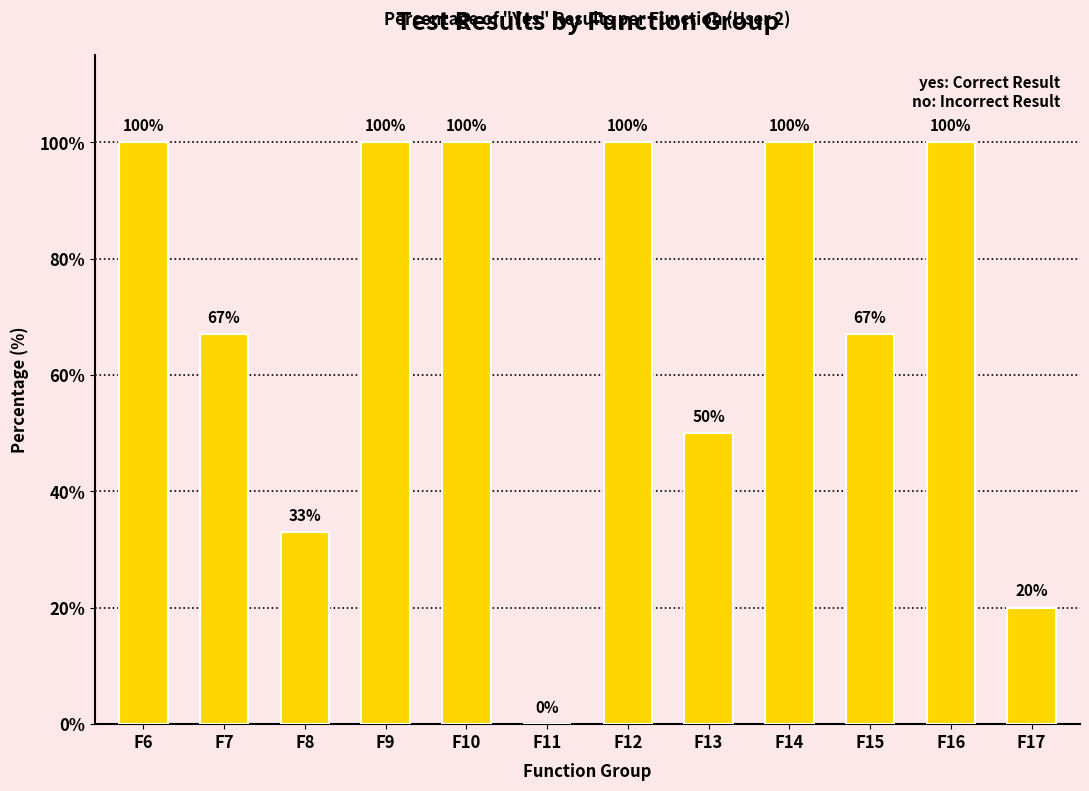

Reading left to right, extract all data points from this chart.

100	67	33	100	100	0	100	50	100	67	100	20